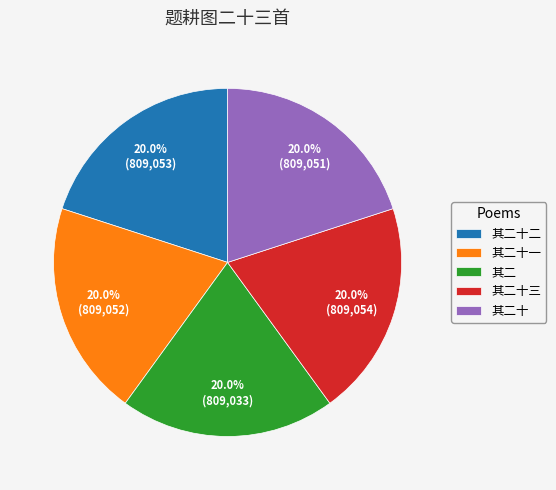

Is there any slice that represents more than half of the pie?

No